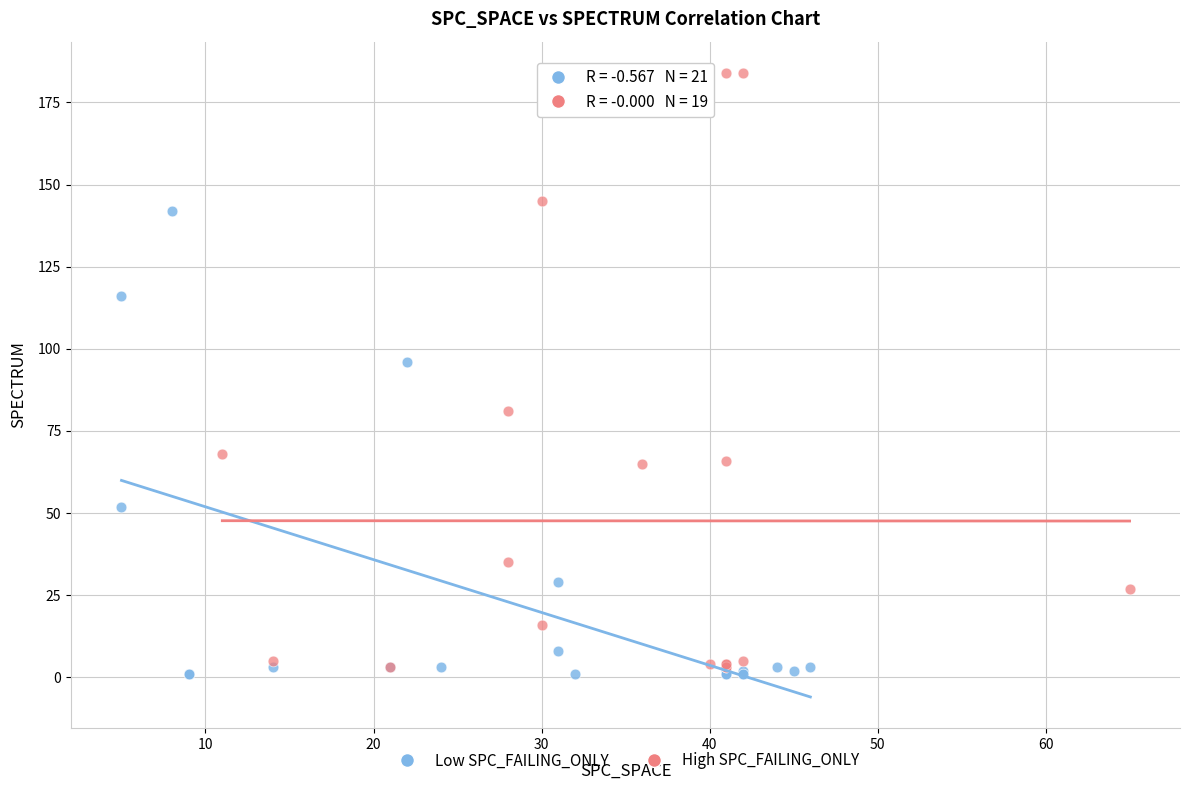

Which series has the largest Y range (max minus min)?

High SPC_FAILING_ONLY